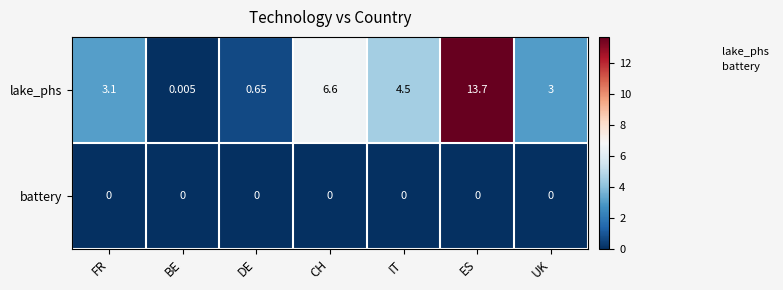

At which label is lake_phs closest to 6?

CH